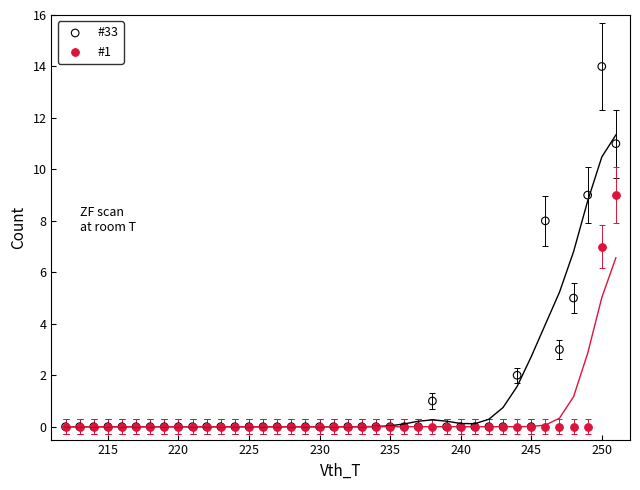

What are all the series names shown in the legend?

#33, #1